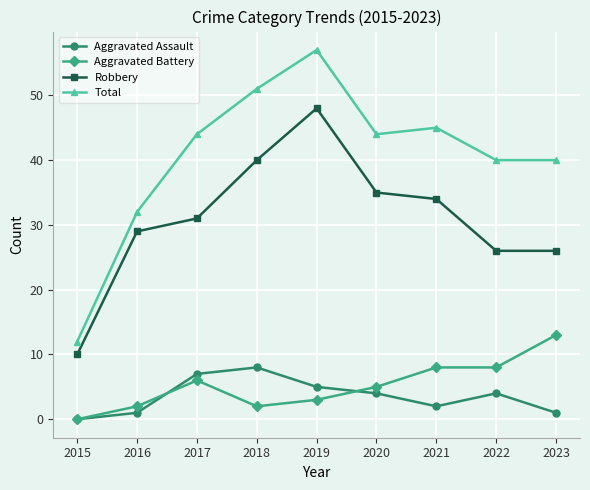

Which series has the widest spread of values?

Total